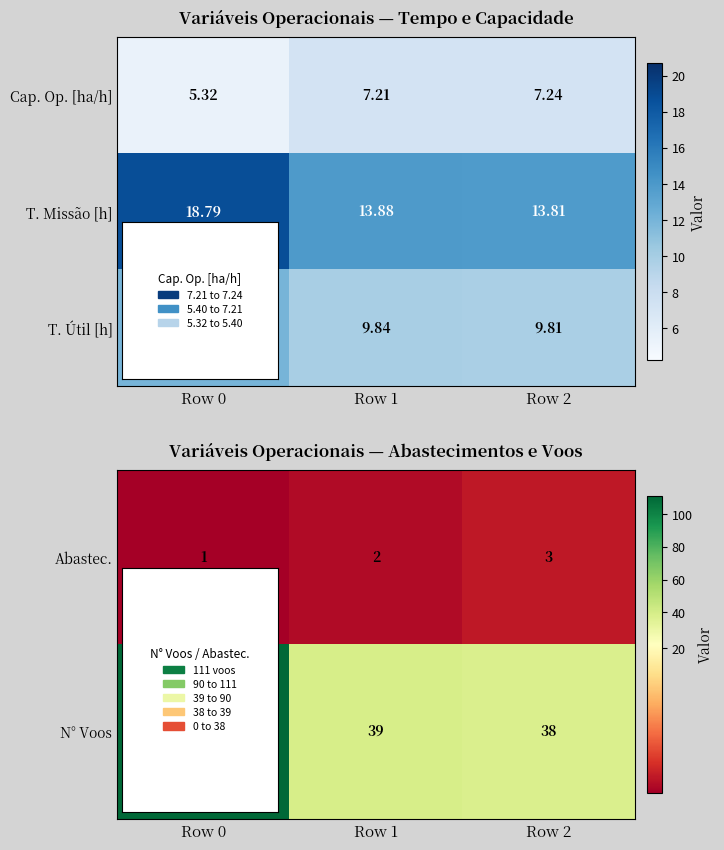

What is the difference between the maximum and second lowest values in the row_0 series?

1.0